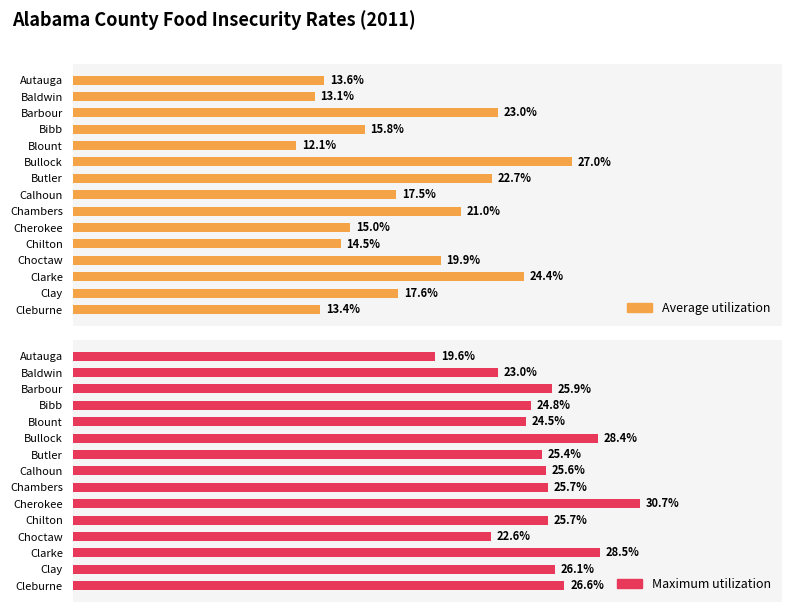

List the series in order of their overall mean, lowest first.

Average utilization, Maximum utilization